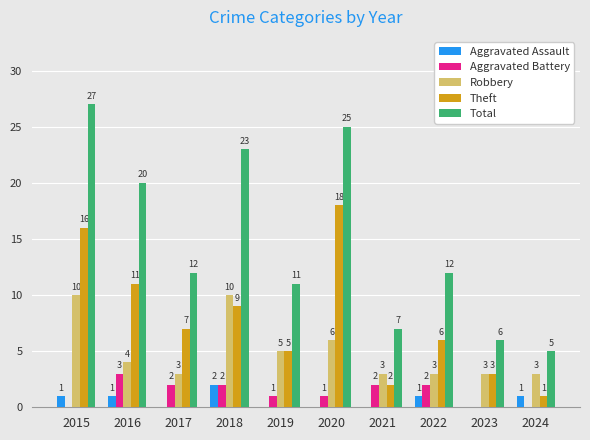

Count the number of categories in the chart.

10